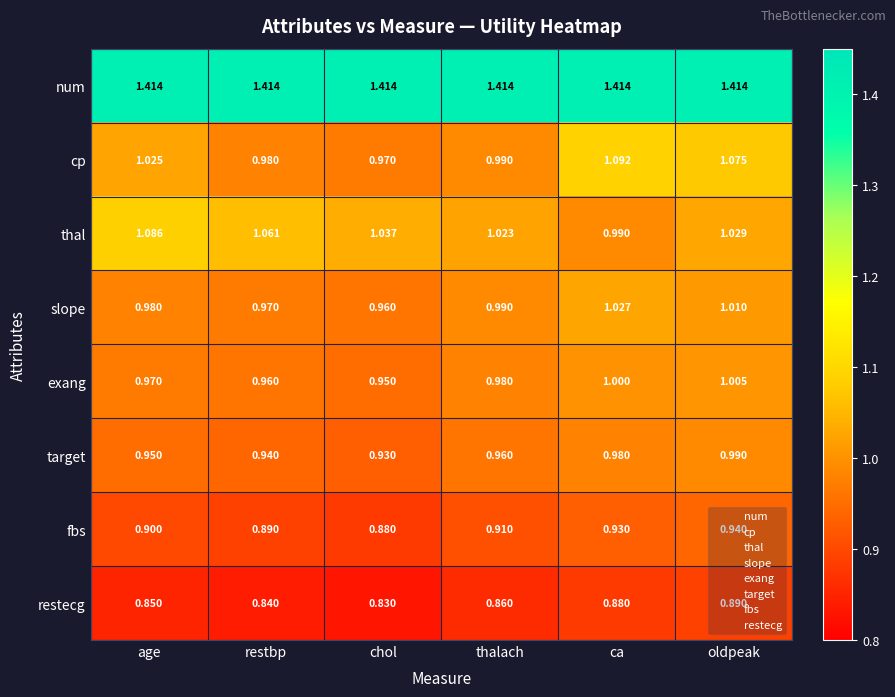

Which series changed the most between age and chol?

cp